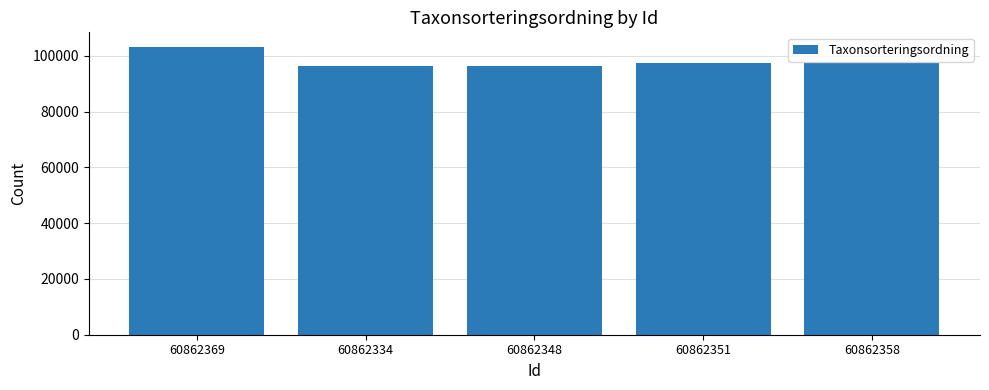

Where does the data first go above 97308?

60862369